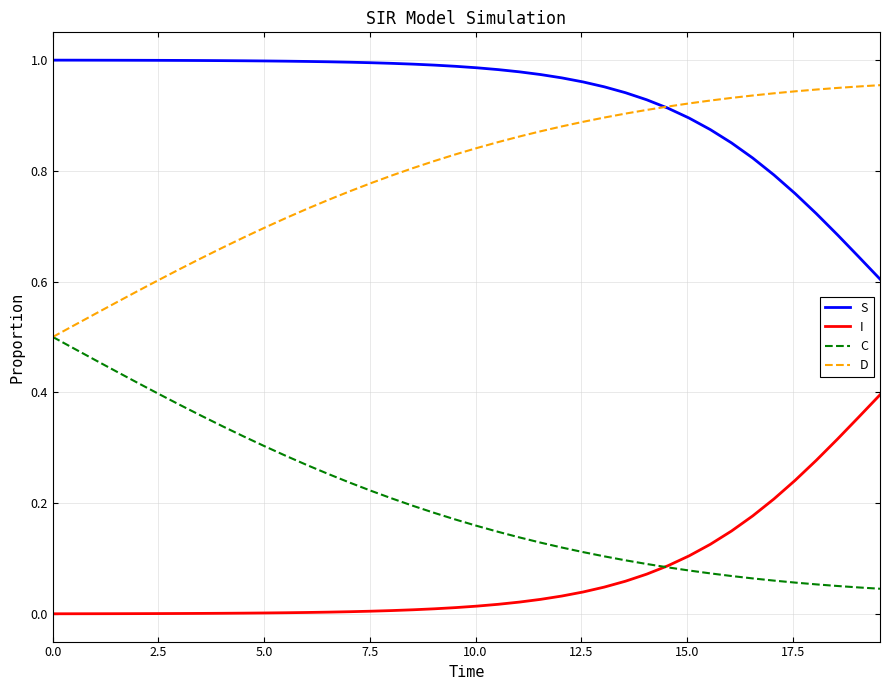

List the series in order of their overall mean, highest first.

S, D, C, I